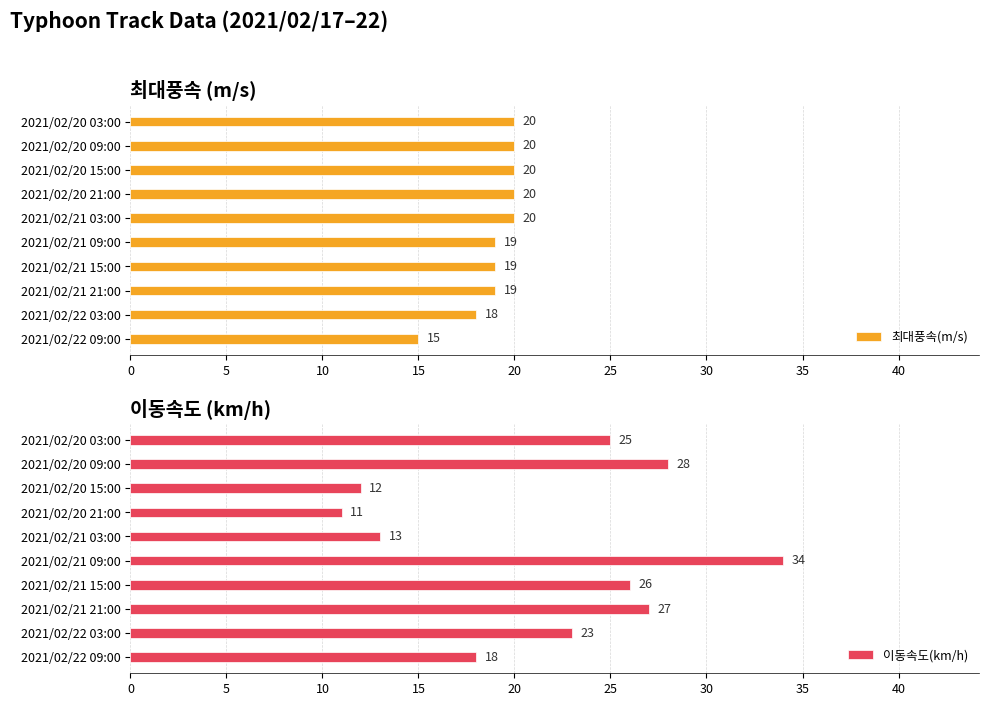

What is the sum of all 최대풍속(m/s) values?

190